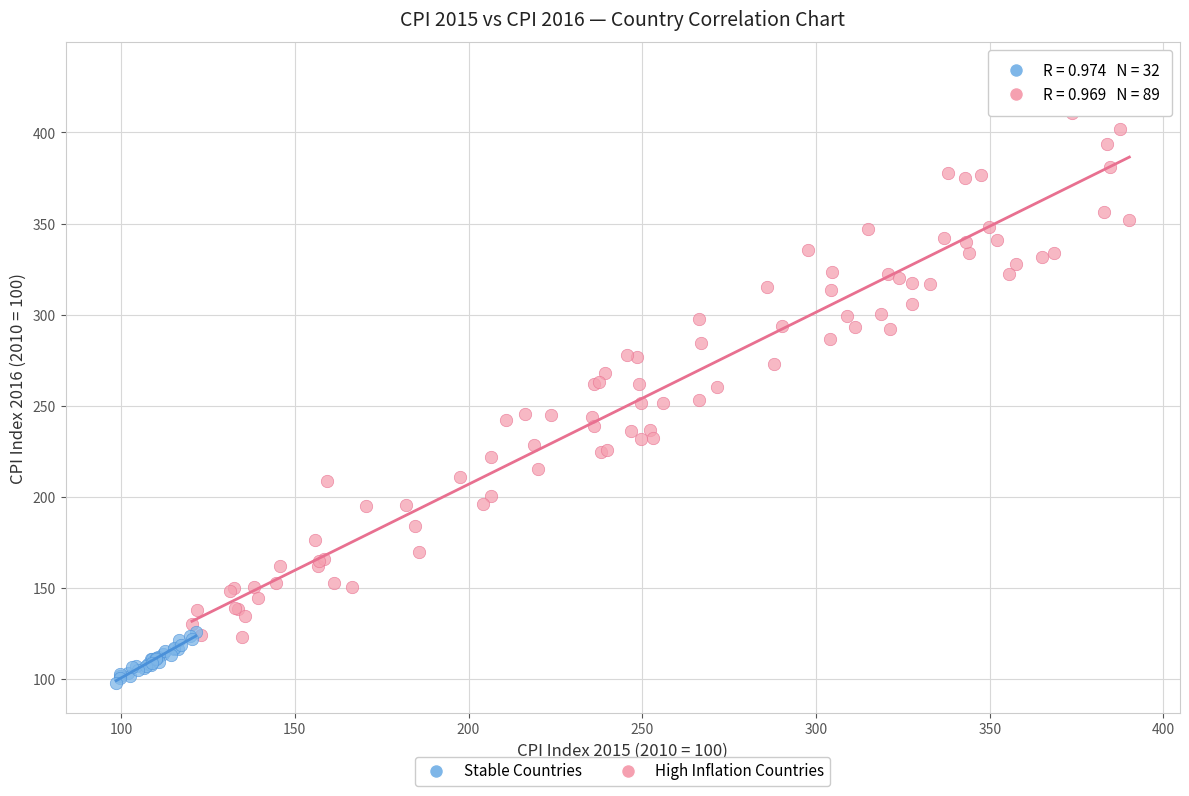

Which series reaches the minimum Y coordinate?

Stable Countries